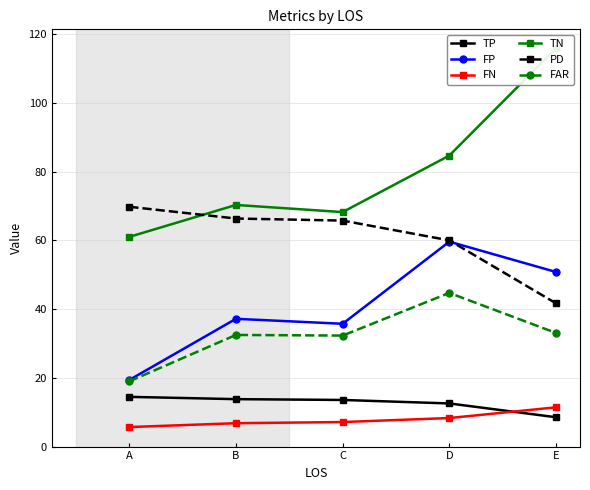

Reading left to right, extract all data points from this chart.

TP: A=14.5	B=13.8	C=13.6	D=12.6	E=8.5
FP: A=19.4	B=37.2	C=35.7	D=59.6	E=50.8
FN: A=5.7	B=6.8	C=7.1	D=8.3	E=11.4
TN: A=61.0	B=70.3	C=68.2	D=84.7	E=115.9
PD: A=69.8	B=66.3	C=65.7	D=60.0	E=41.7
FAR: A=19.0	B=32.5	C=32.3	D=44.7	E=33.1